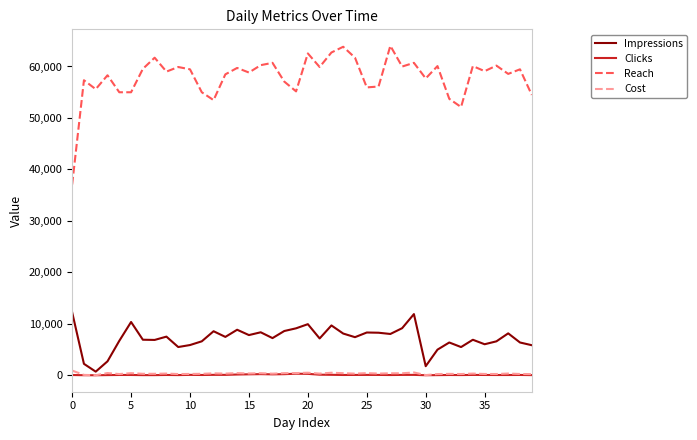

True or false: Impressions and Reach intersect in this chart.

False